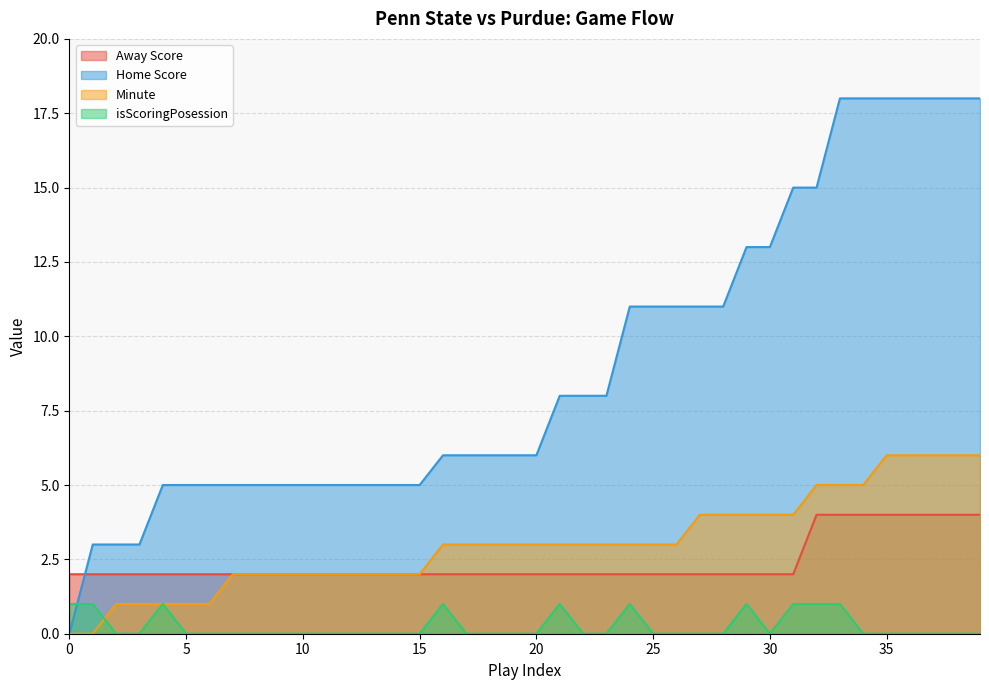

Reading right to left, extract all data points from this chart.

Away Score: 4	4	4	4	4	4	4	4	2	2	2	2	2	2	2	2	2	2	2	2	2	2	2	2	2	2	2	2	2	2	2	2	2	2	2	2	2	2	2	2
Home Score: 18	18	18	18	18	18	18	15	15	13	13	11	11	11	11	11	8	8	8	6	6	6	6	6	5	5	5	5	5	5	5	5	5	5	5	5	3	3	3	0
Minute: 6	6	6	6	6	5	5	5	4	4	4	4	4	3	3	3	3	3	3	3	3	3	3	3	2	2	2	2	2	2	2	2	2	1	1	1	1	1	0	0
isScoringPosession: 0	0	0	0	0	0	1	1	1	0	1	0	0	0	0	1	0	0	1	0	0	0	0	1	0	0	0	0	0	0	0	0	0	0	0	1	0	0	1	1